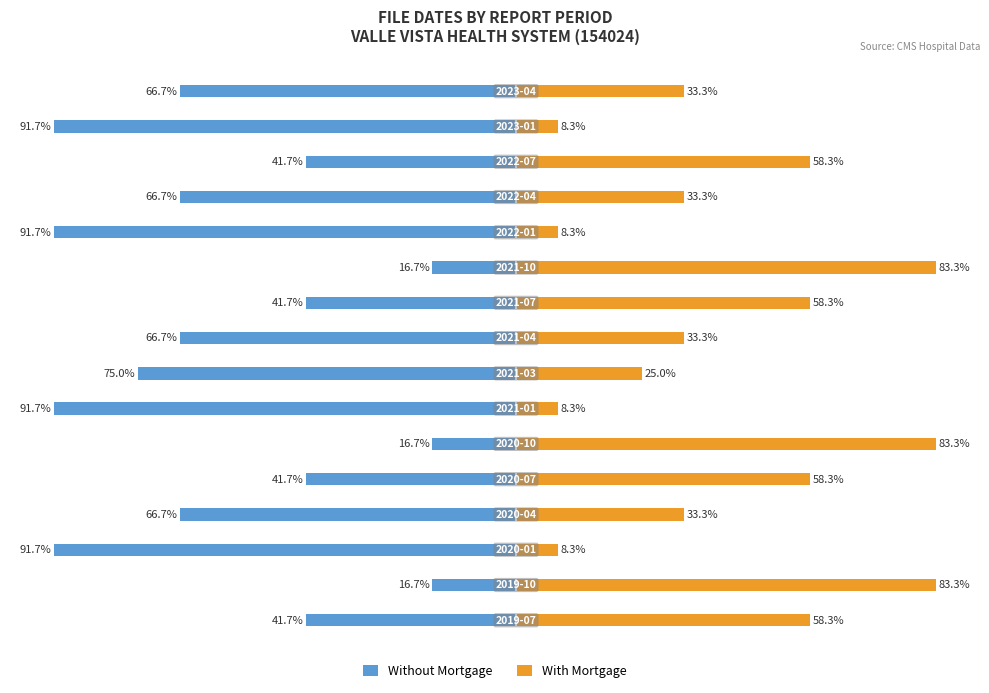

What is the difference between the second highest and minimum values in the Without Mortgage series?

75.0